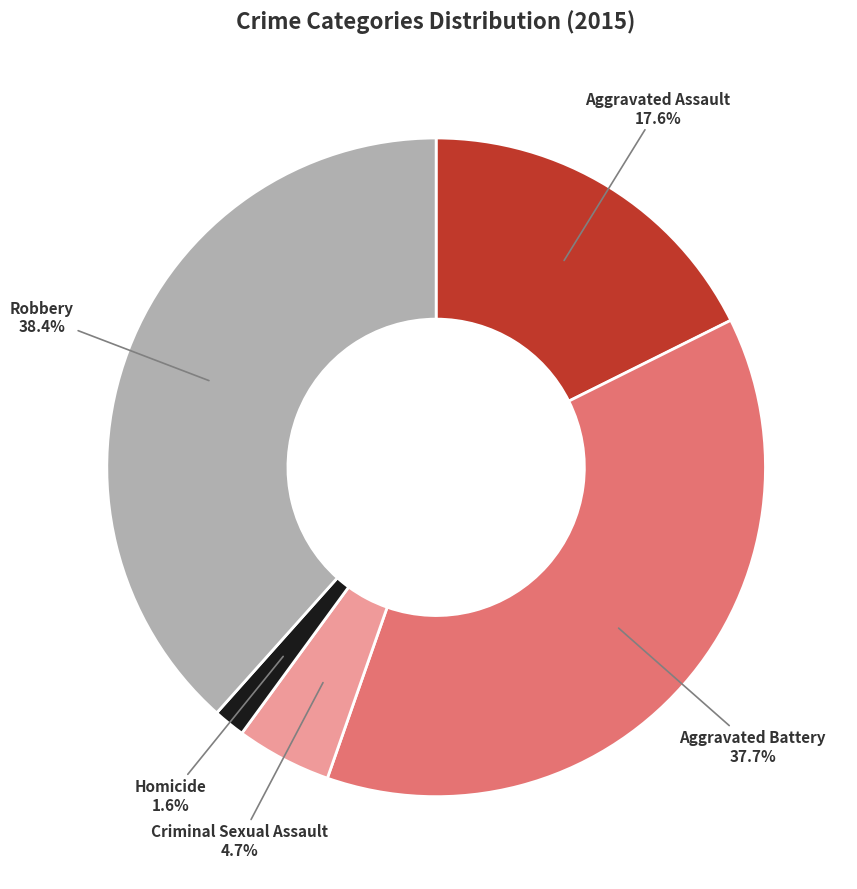

To the nearest percent, what is the difference between the largest and smallest slice percentages?

37%